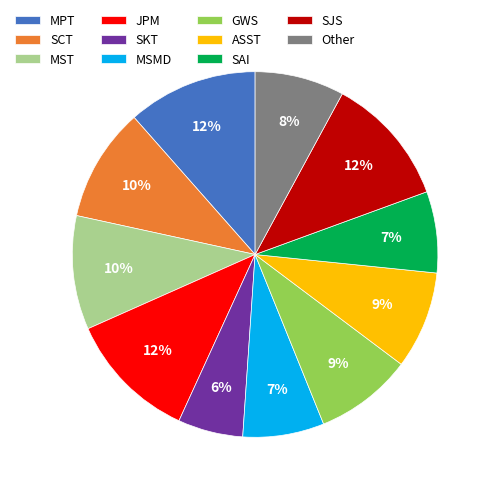

Do MSMD and SAI together represent more than half of the pie?

No